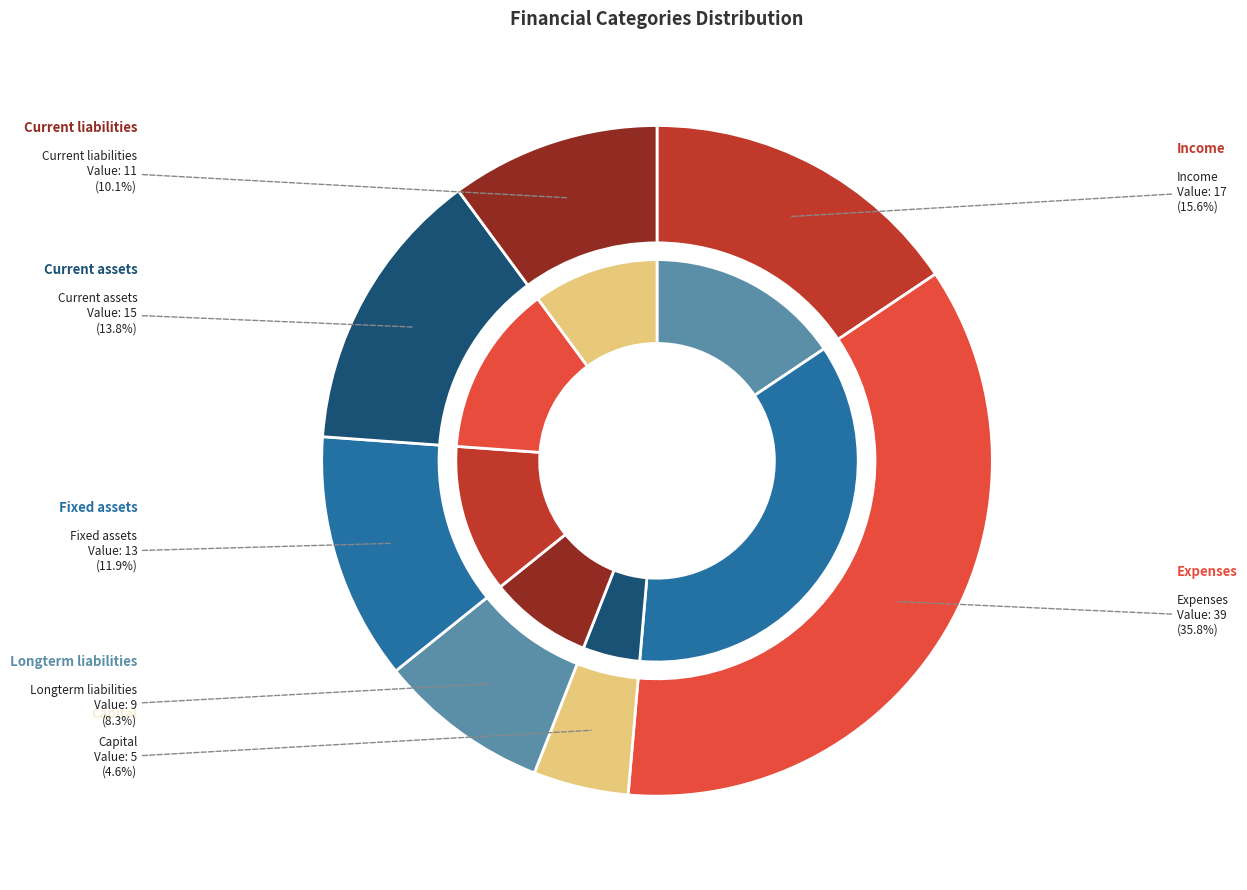

Which slice is the smallest?

Capital2